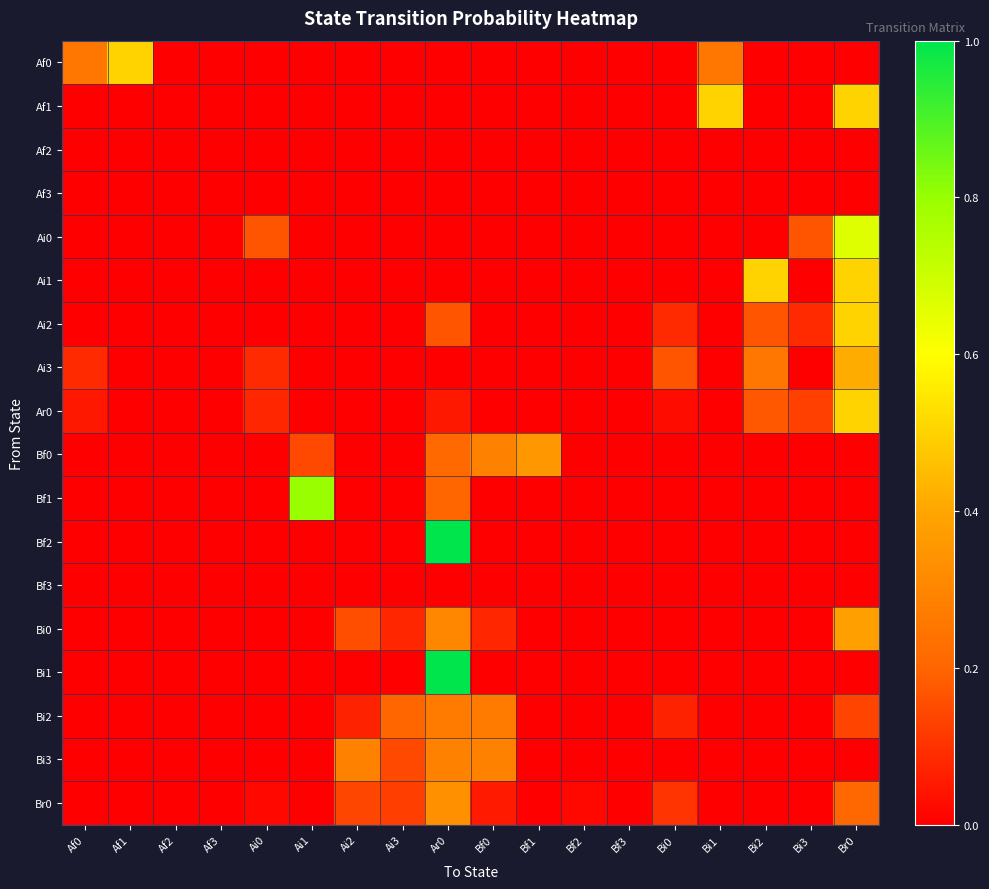

What is the total value across all series at Ai3?

0.5